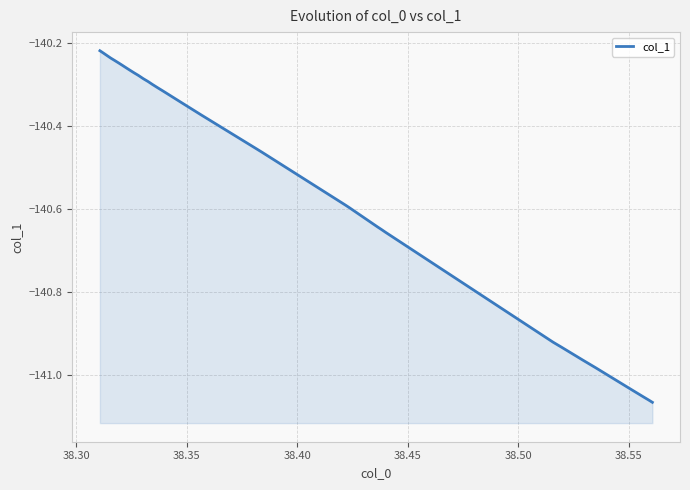

What is the maximum value shown in the chart?

-140.2